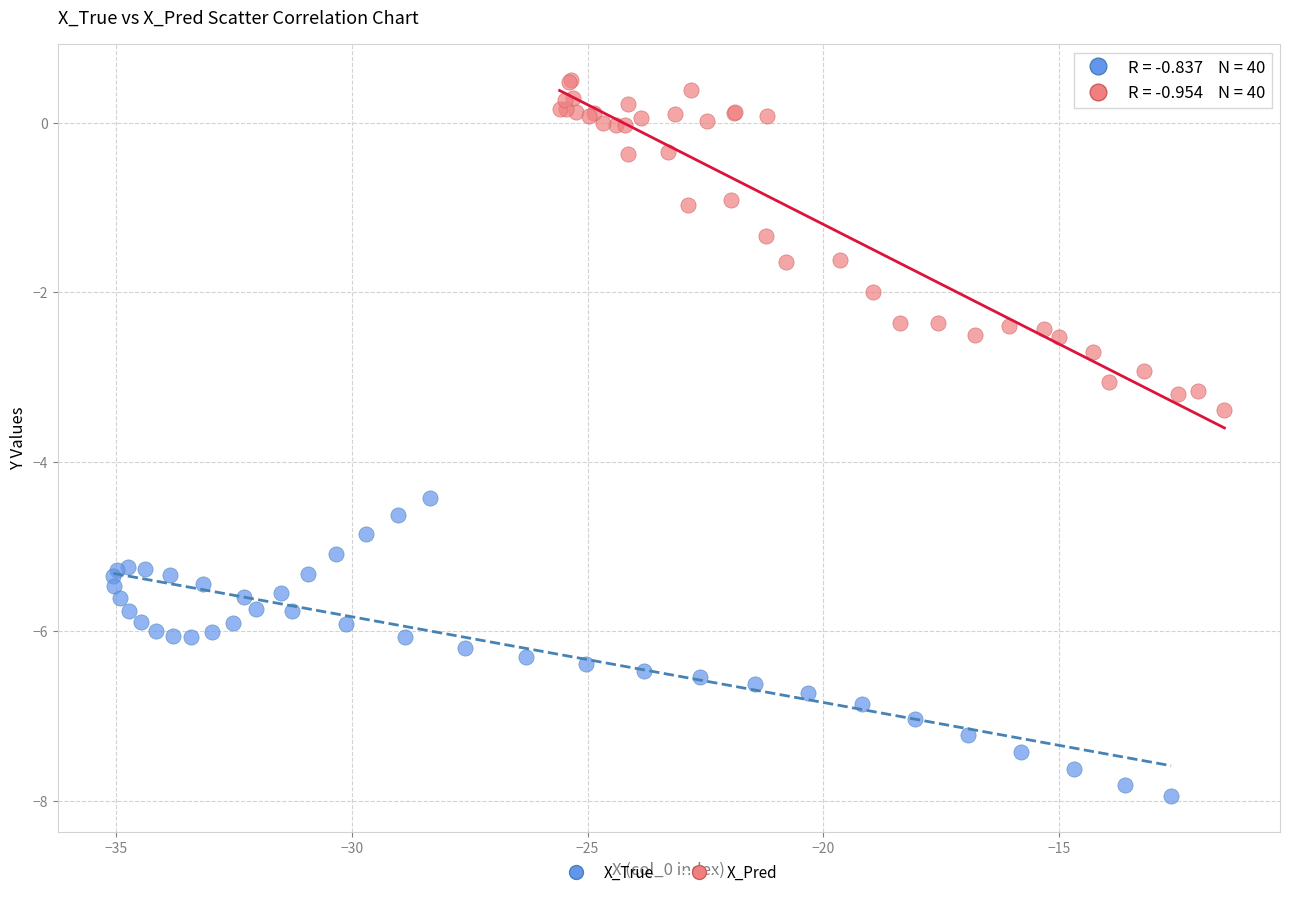

Which series reaches the maximum Y coordinate?

X_Pred